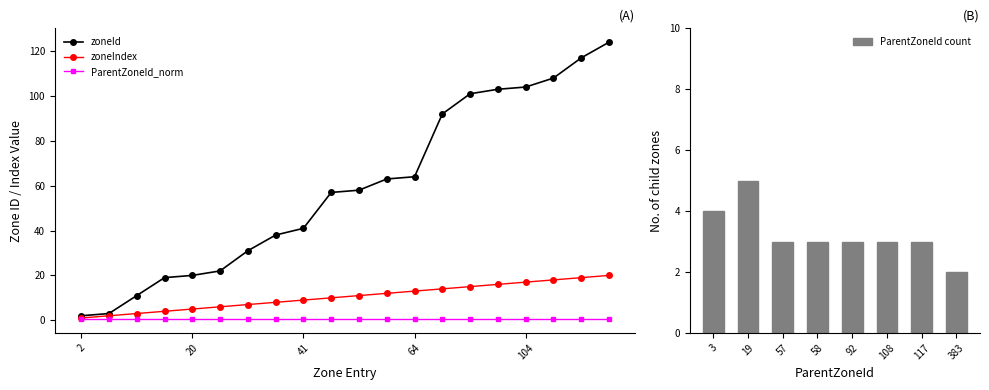

Between 58 and 124, which series saw the biggest shift?

zoneId